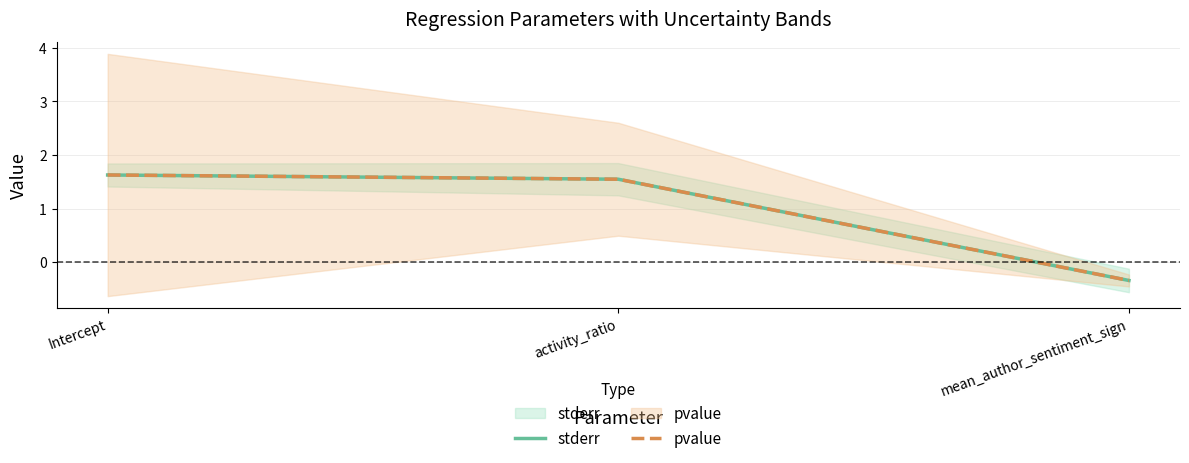

What is the sum of the pvalue values at Intercept and mean_author_sentiment_sign?

1.3